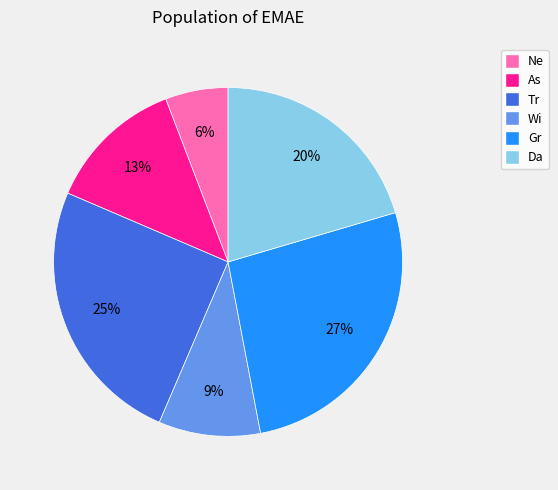

Is the sum of Tr and As greater than half?

No